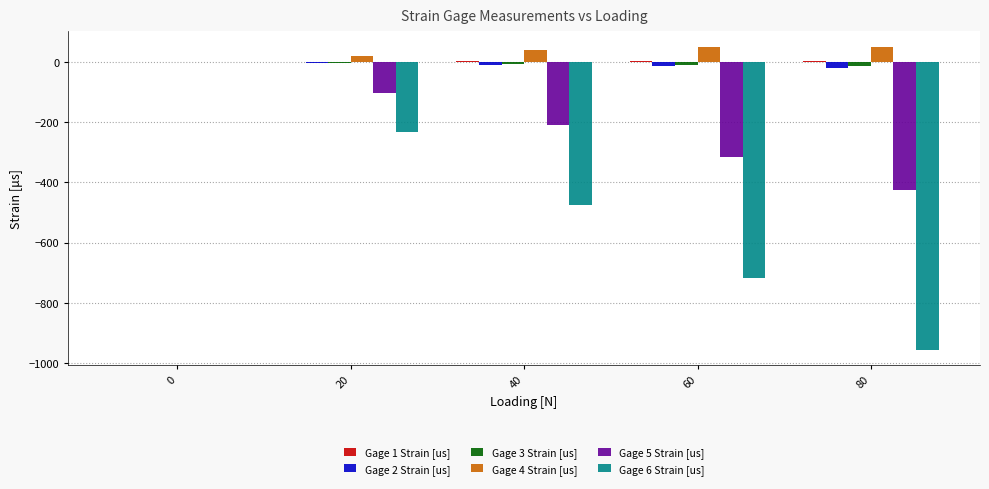

The Gage 3 Strain [us] series shows -0.3 at 0. True or false?

True